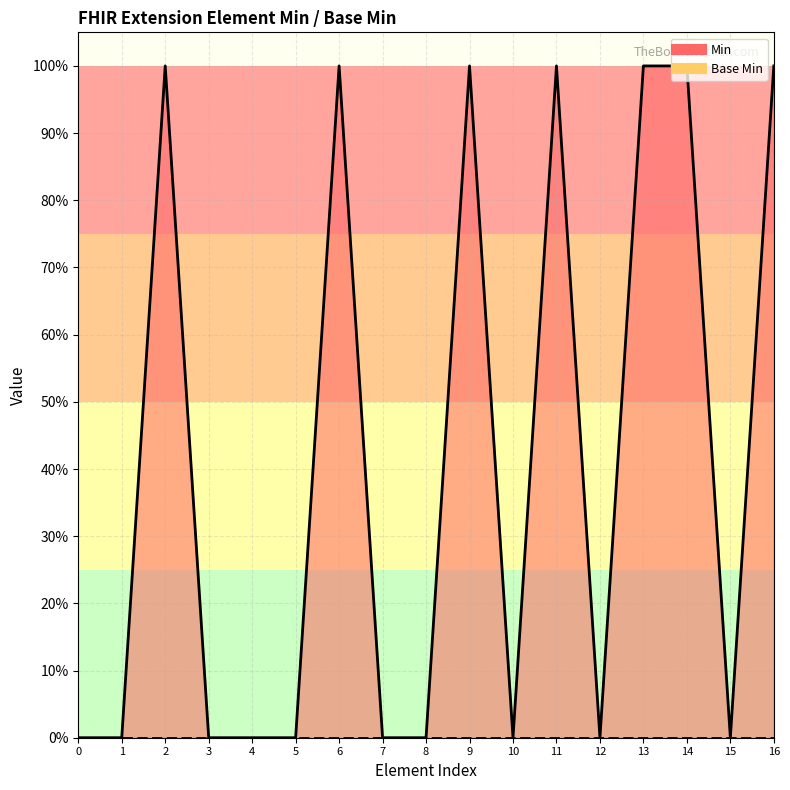

True or false: the data shows 0 at 0.

True